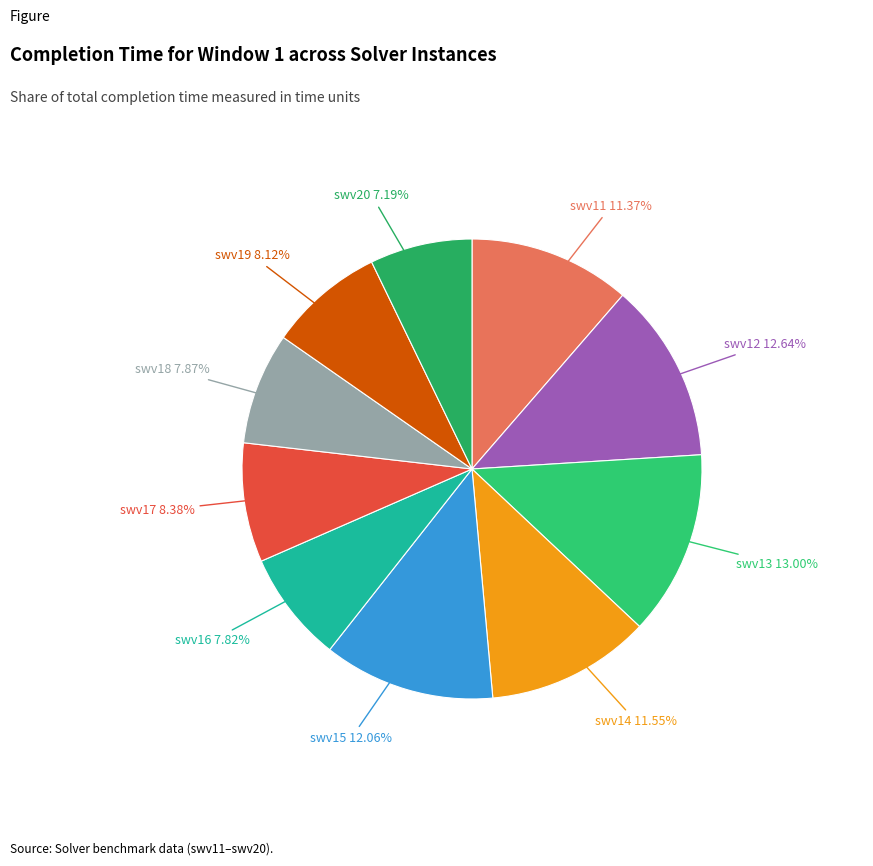

What is the ratio of the value at swv17 to the value at swv16?

1.1